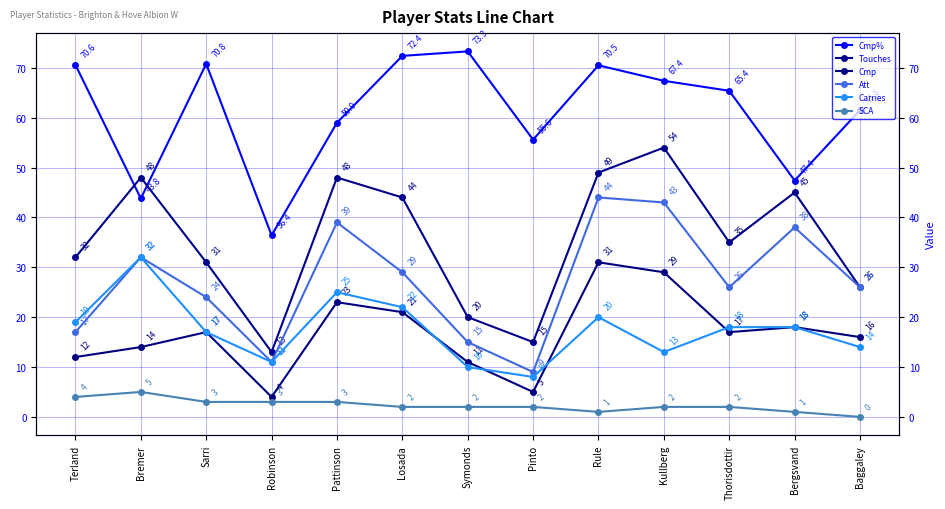

What is the difference between the maximum and second lowest values in the SCA series?

4.0